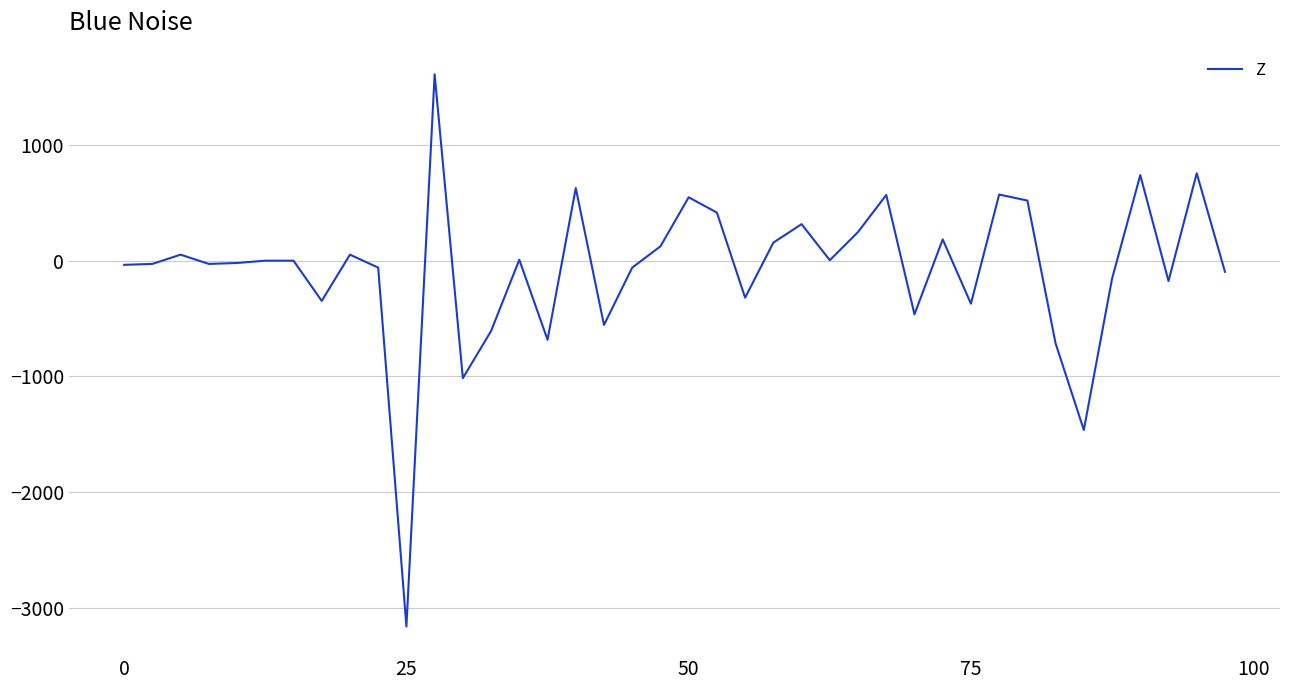

What is the minimum value shown in the chart?

-3164